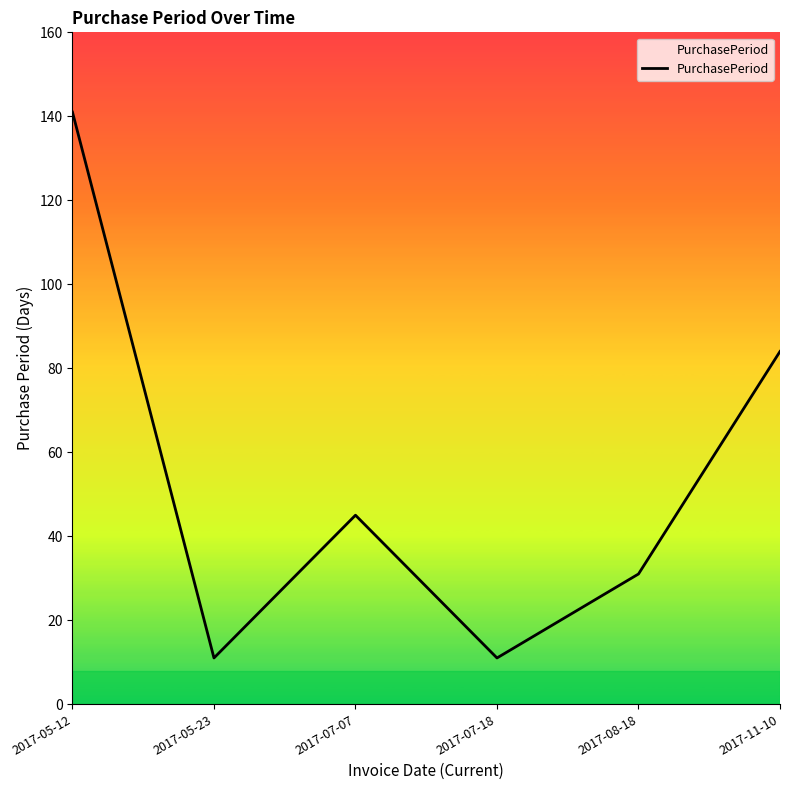

Reading left to right, list all the values displayed in this chart.

141	11	45	11	31	84